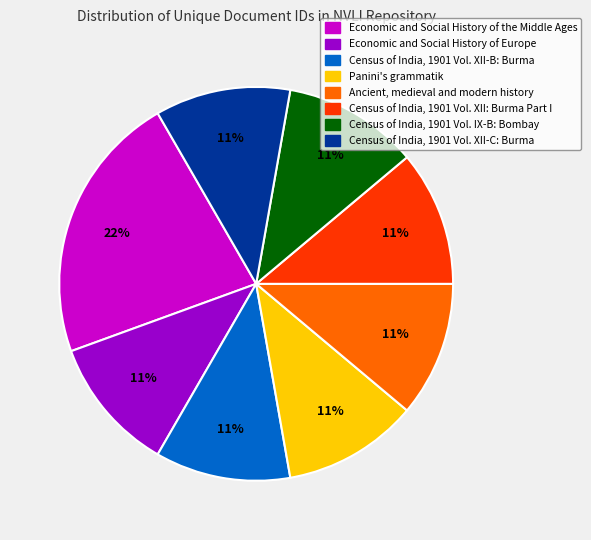

To the nearest percent, what portion does Economic and Social History of the Middle Ages represent?

22%